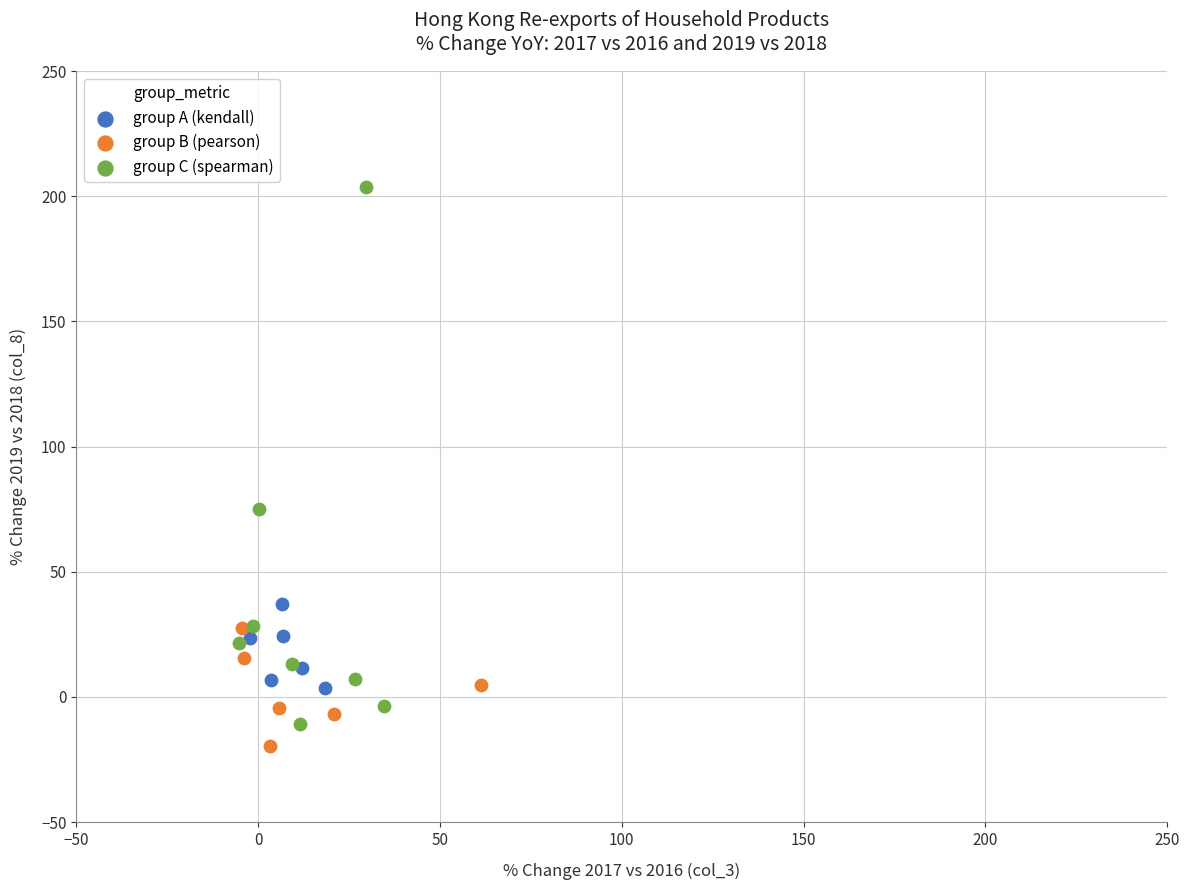

Which series has the largest Y range (max minus min)?

group C (spearman)